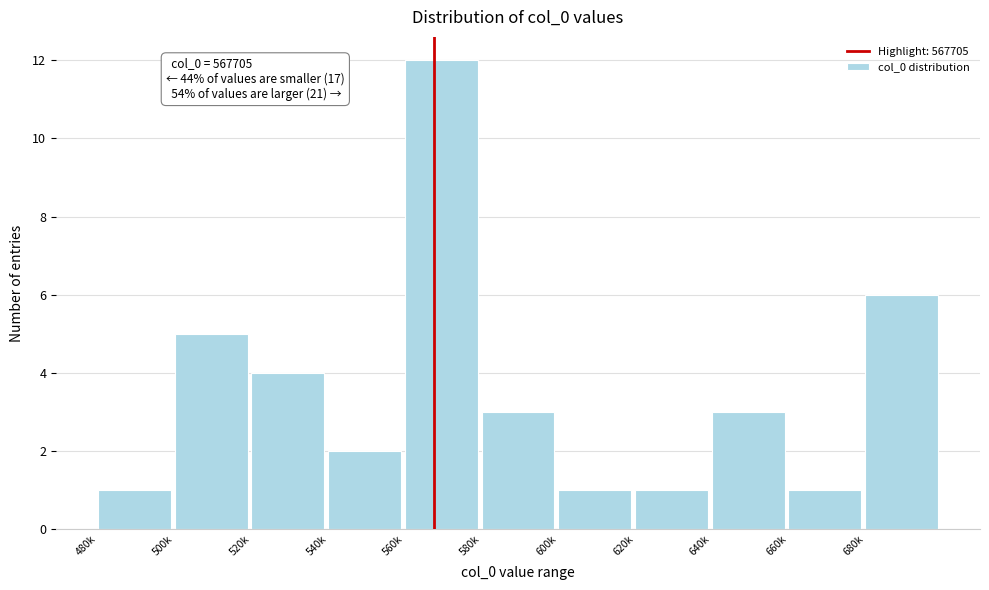

Reading left to right, transcribe all the data shown in this chart.

480k=1	500k=5	520k=4	540k=2	560k=12	580k=3	600k=1	620k=1	640k=3	660k=1	680k=6